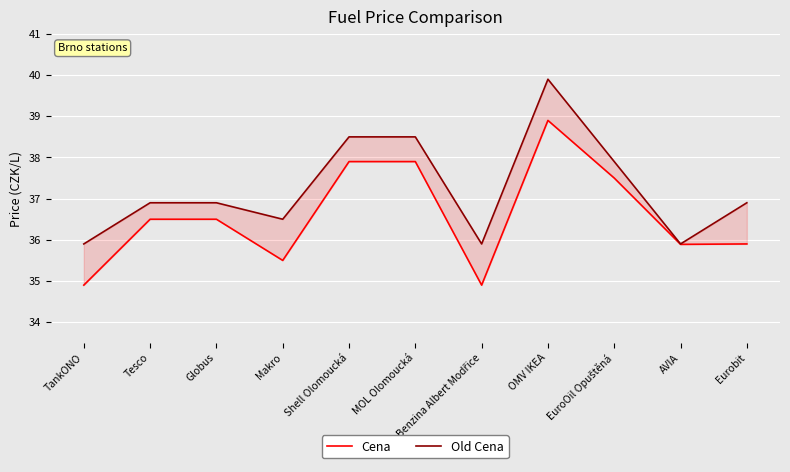

How many interior local peaks does the Cena series have?

1